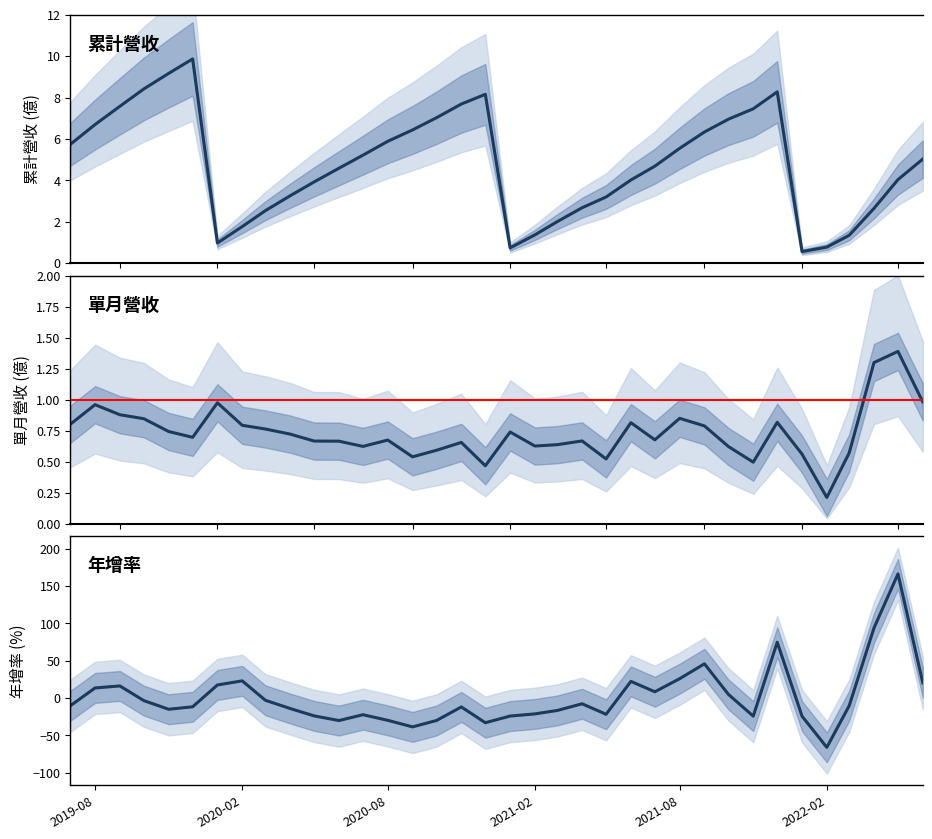

True or false: 累計營收(億) and 單月營收(億) cross at least once.

False